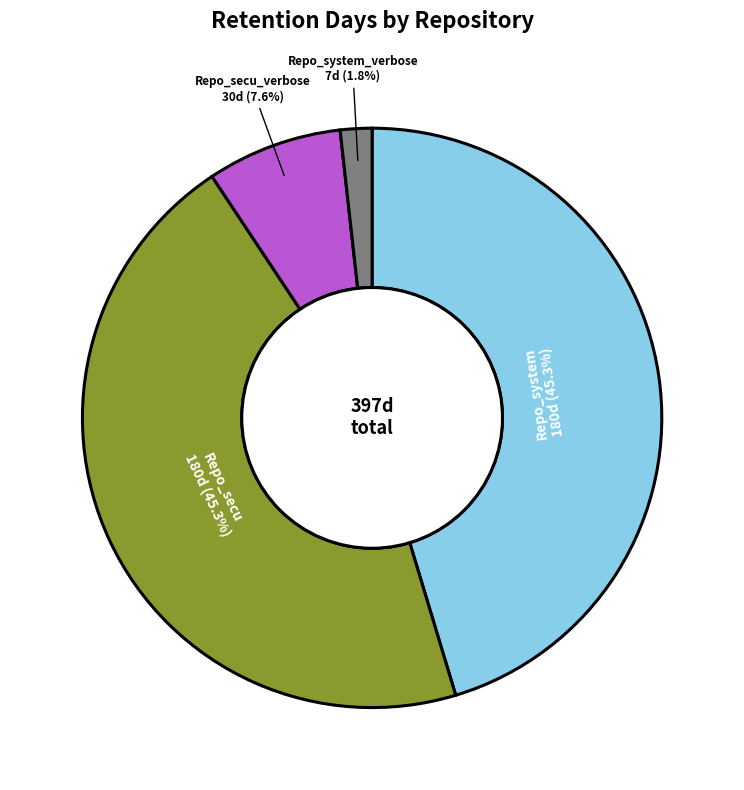

What is the smallest slice in the pie chart?

Repo_system_verbose